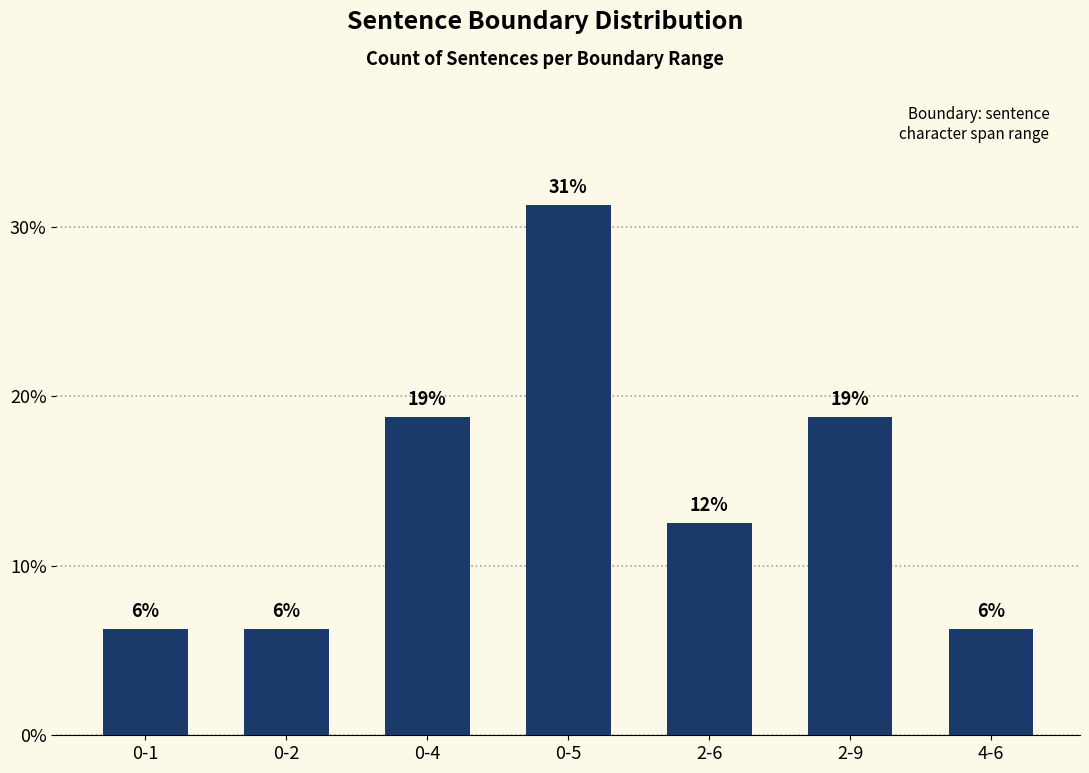

Reading left to right, list all the values displayed in this chart.

6.2	6.2	18.8	31.2	12.5	18.8	6.2